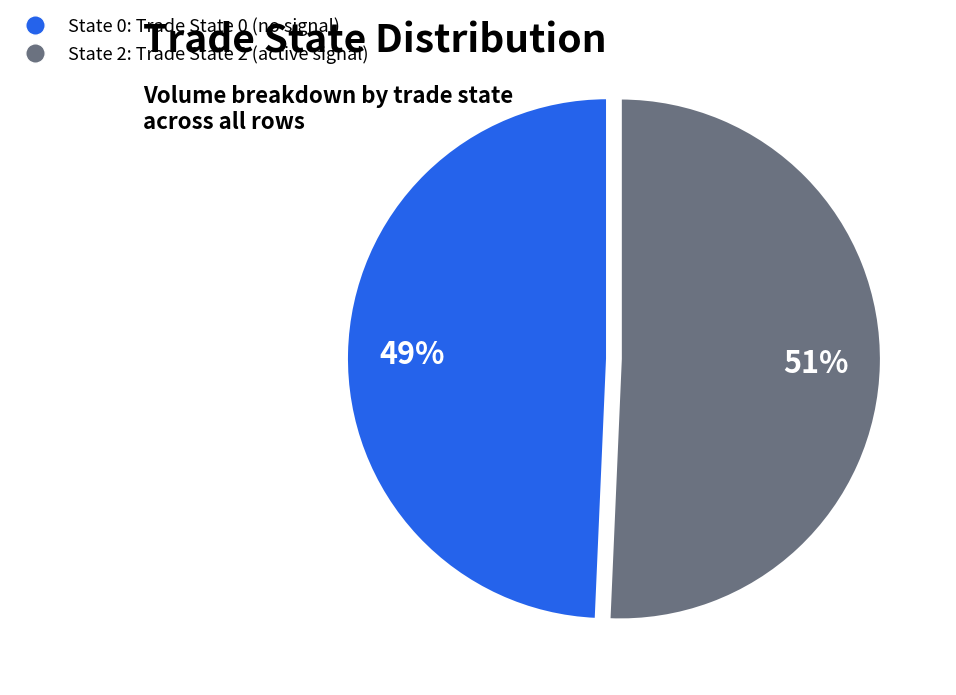

Rank the categories by value from lowest to highest.

State 0, State 2